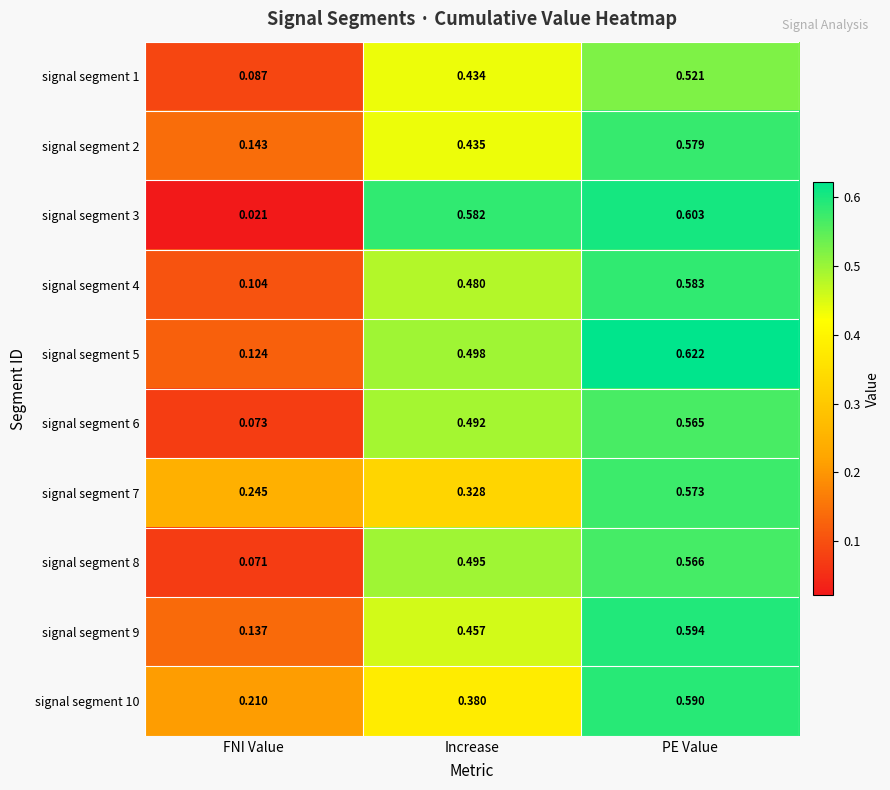

Which category has the highest value in the signal segment 8 series?

PE Value